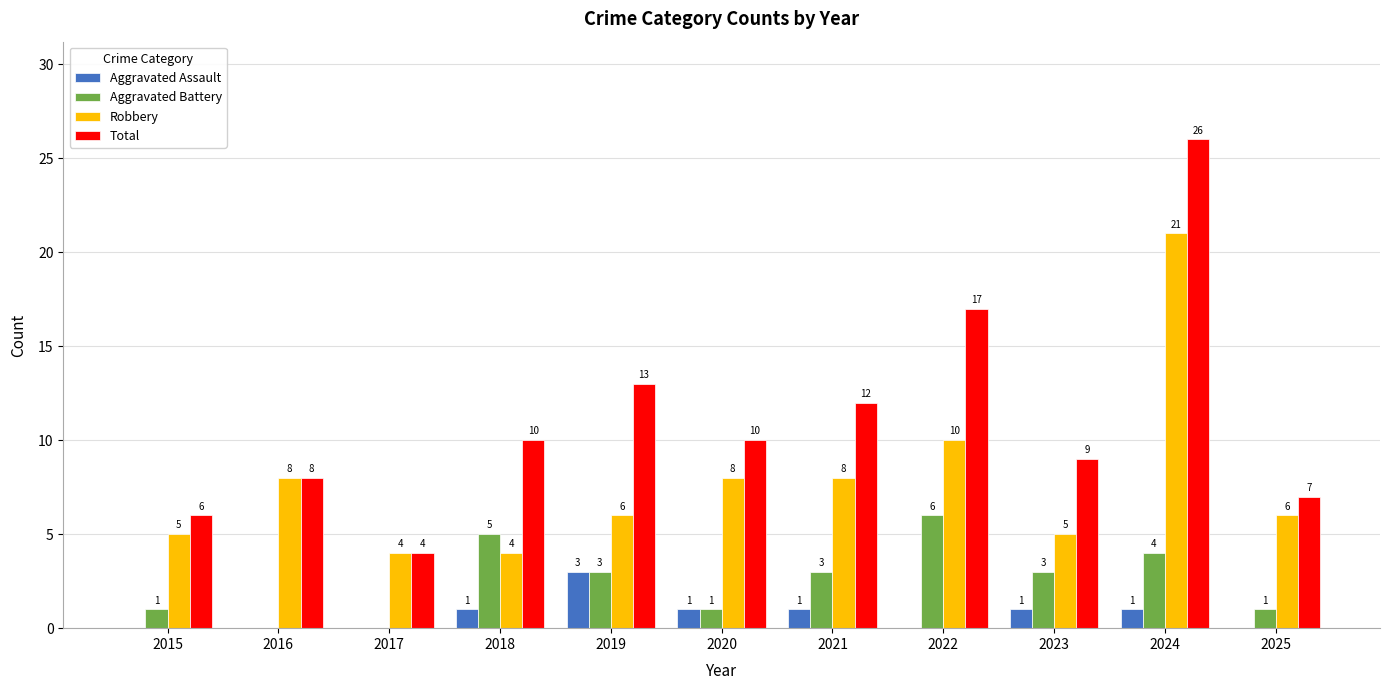

Count the number of categories in the chart.

11